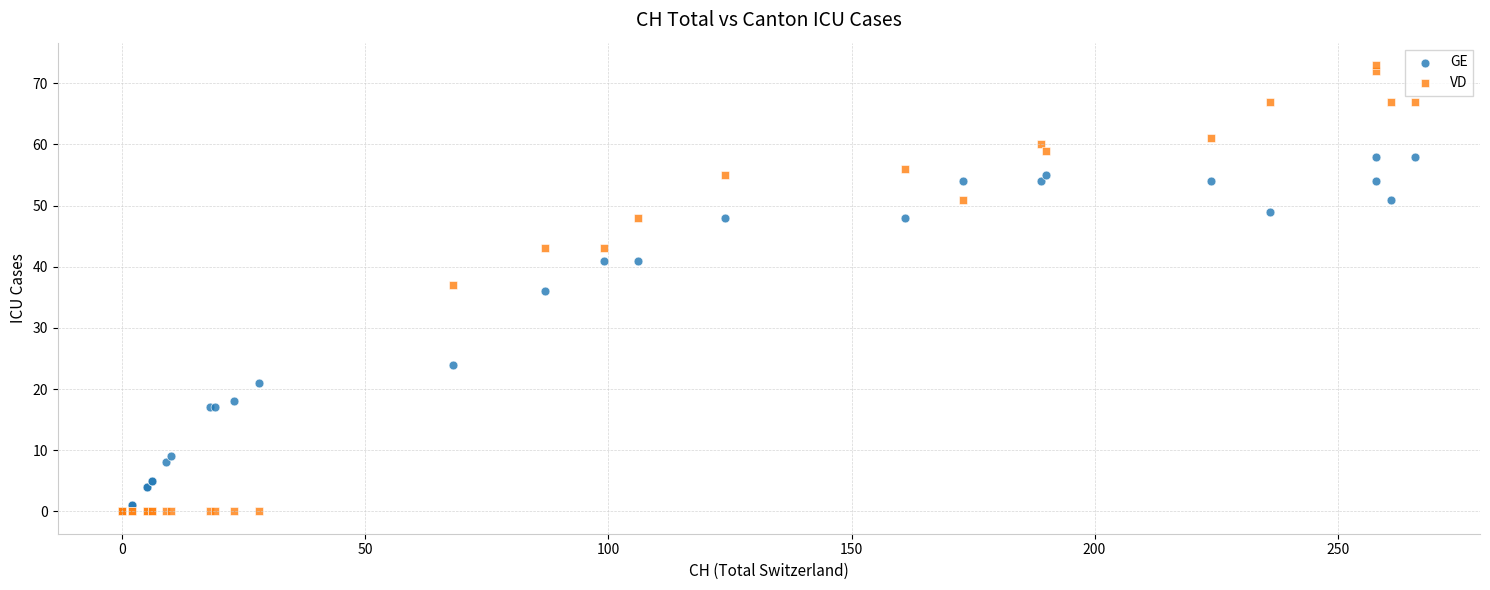

In the GE series, what Y value is closest to 29?

24